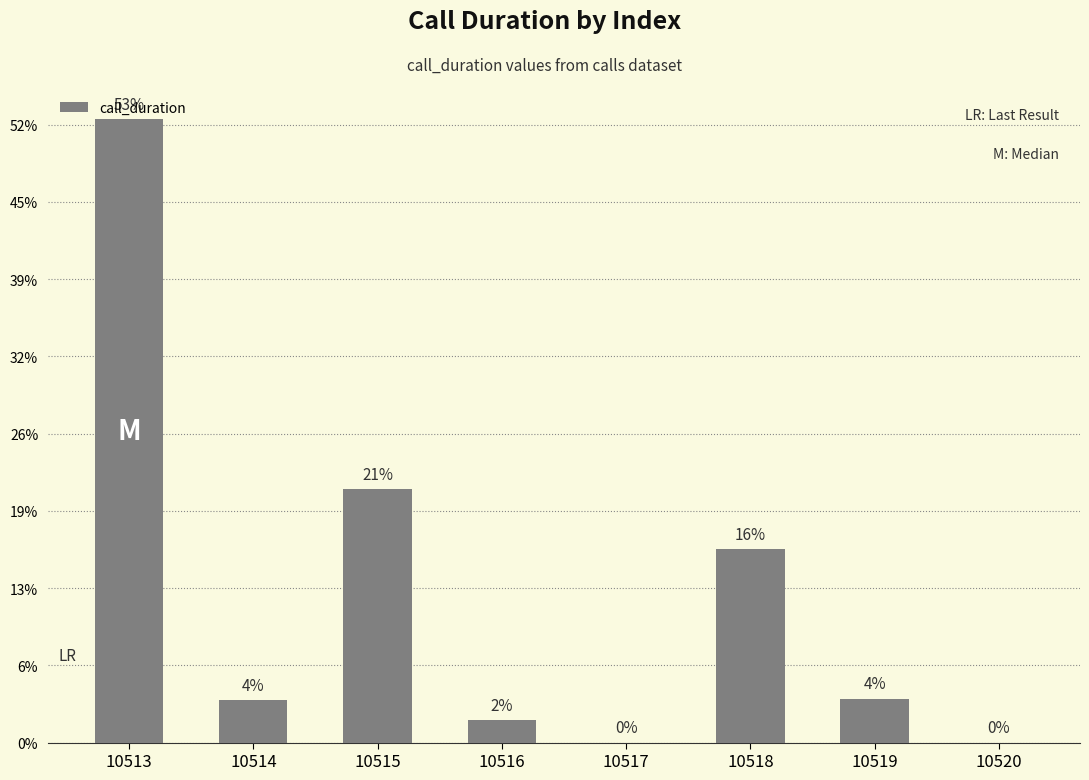

Reading left to right, transcribe all the data shown in this chart.

10513=807	10514=55	10515=328	10516=29	10517=0	10518=251	10519=57	10520=0